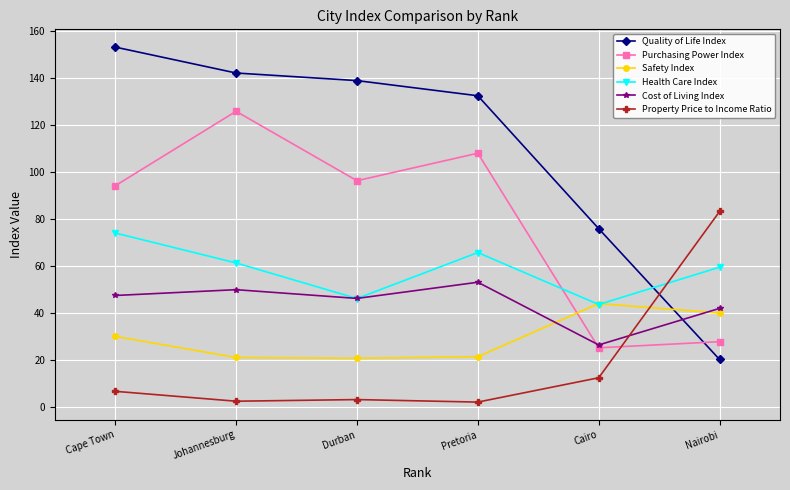

True or false: Property Price to Income Ratio has more than 1 interior local peaks.

False